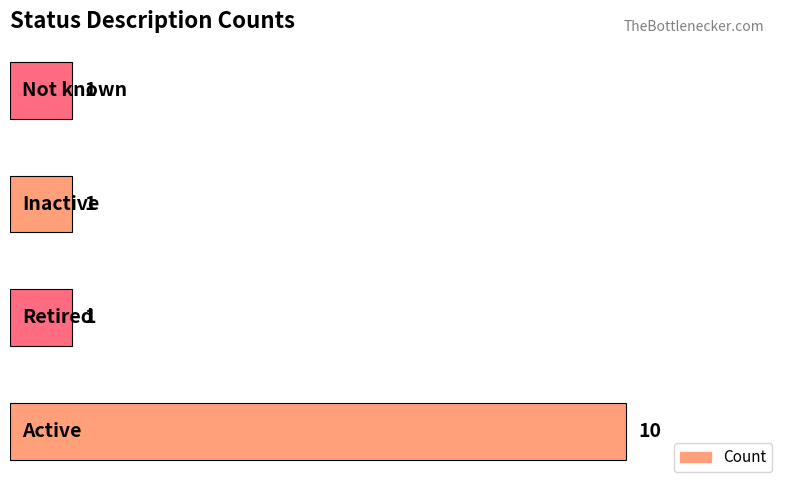

What is the difference between the maximum and minimum values?

9